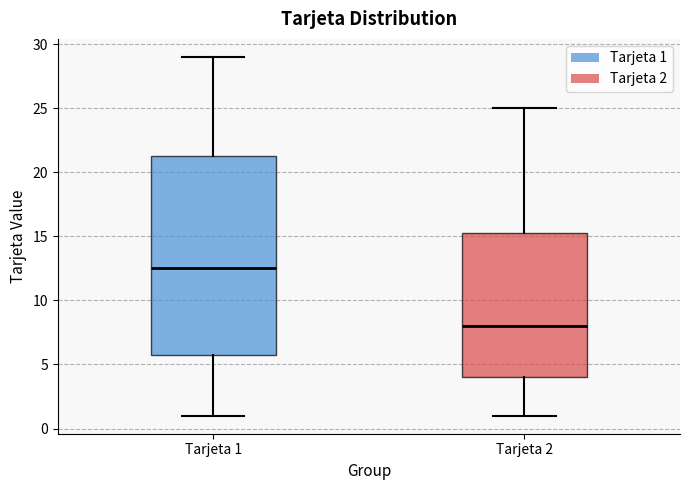

Reading left to right, transcribe this box plot: for each box, give where its median line is, the range the box spans, and where its two whiskers end, as read against the y-axis. The values are not printed on the chart, so give them approximately, as read against the axis.

Tarjeta 1: median 12.5, box 6.0 to 21.5, whiskers 1.0 to 29.0
Tarjeta 2: median 8.0, box 4.0 to 15.5, whiskers 1.0 to 25.0